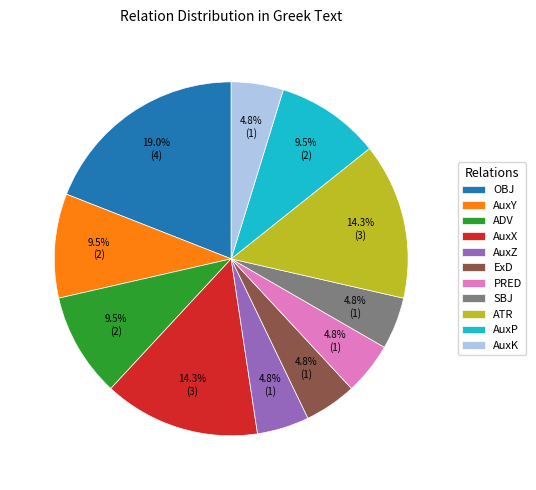

To the nearest percent, what portion does AuxX represent?

14%